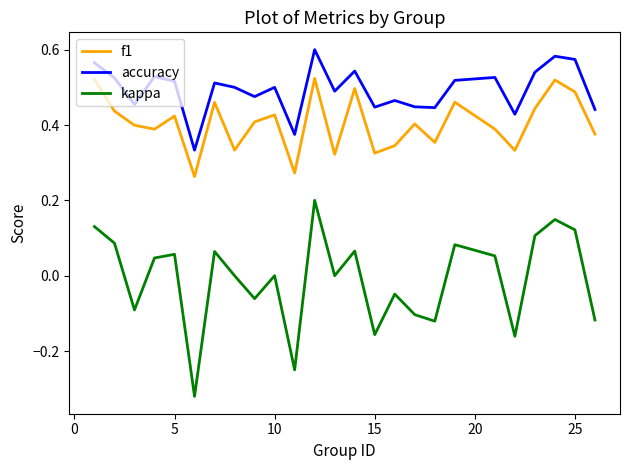

Which series has the largest range (max minus min)?

kappa